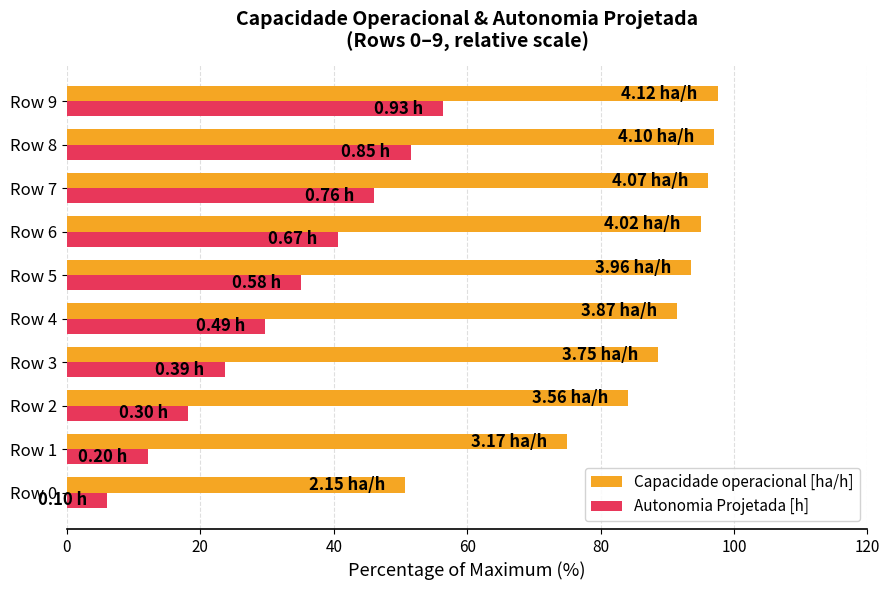

Rank the series by their average value, from lowest to highest.

Autonomia Projetada [h], Capacidade operacional [ha/h]